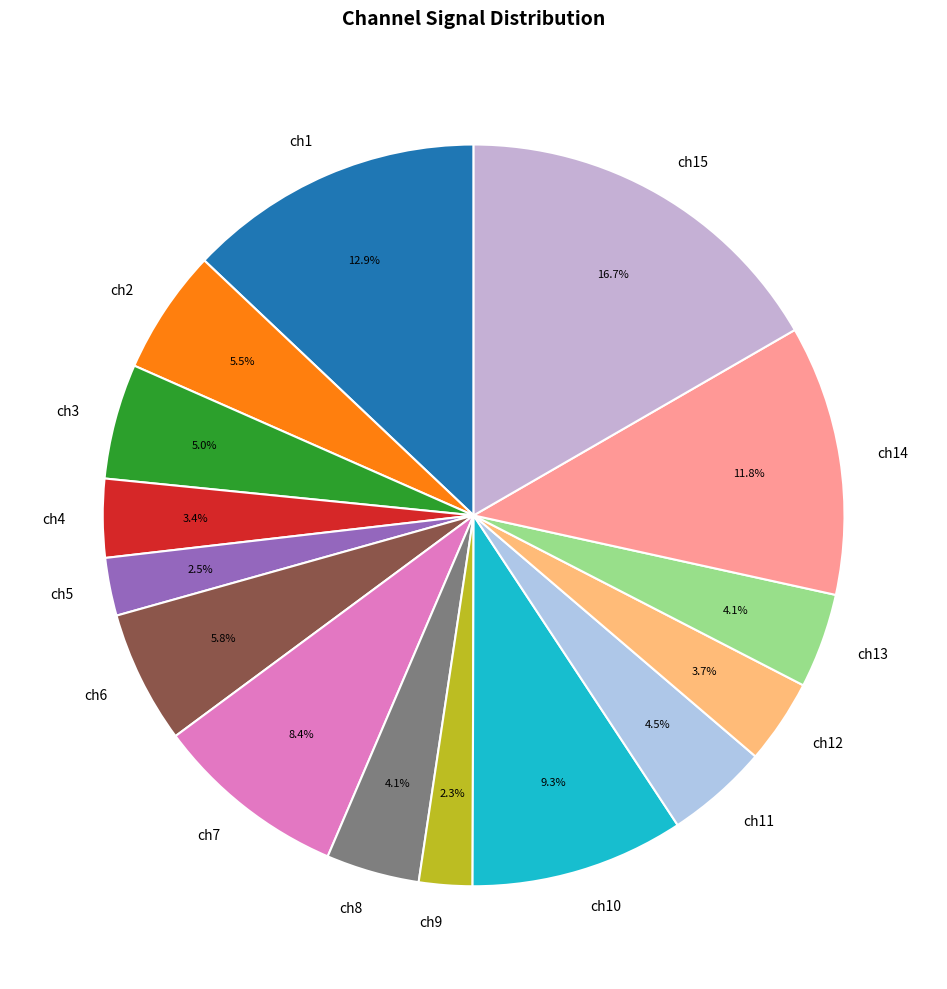

What is the ratio of the value at ch1 to the value at ch10?

1.4